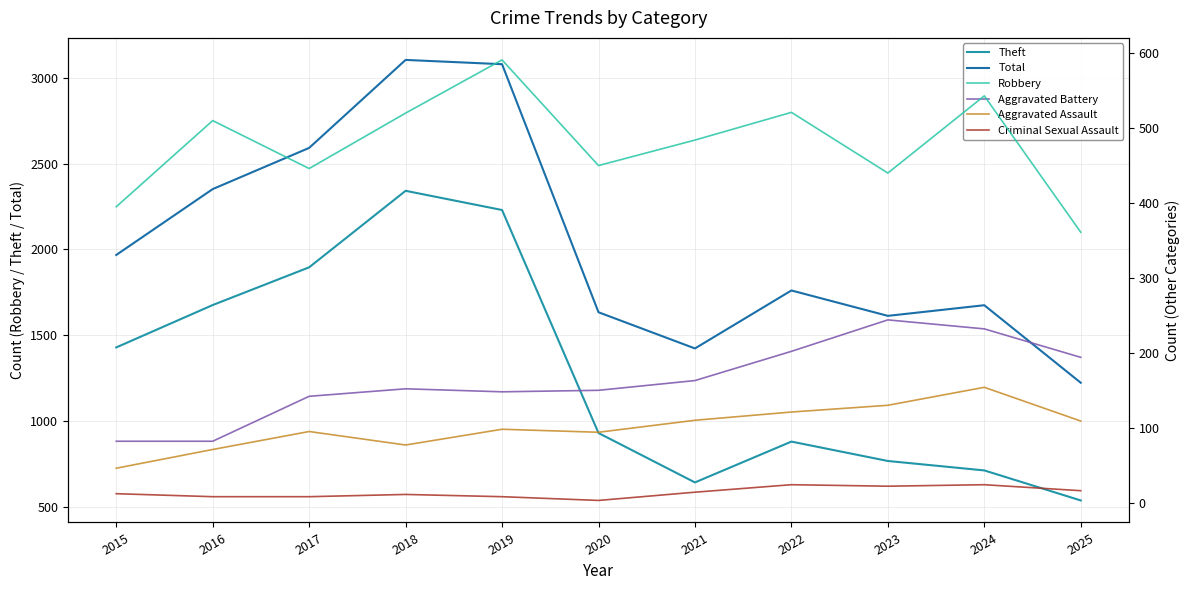

True or false: Aggravated Assault and Total intersect in this chart.

False